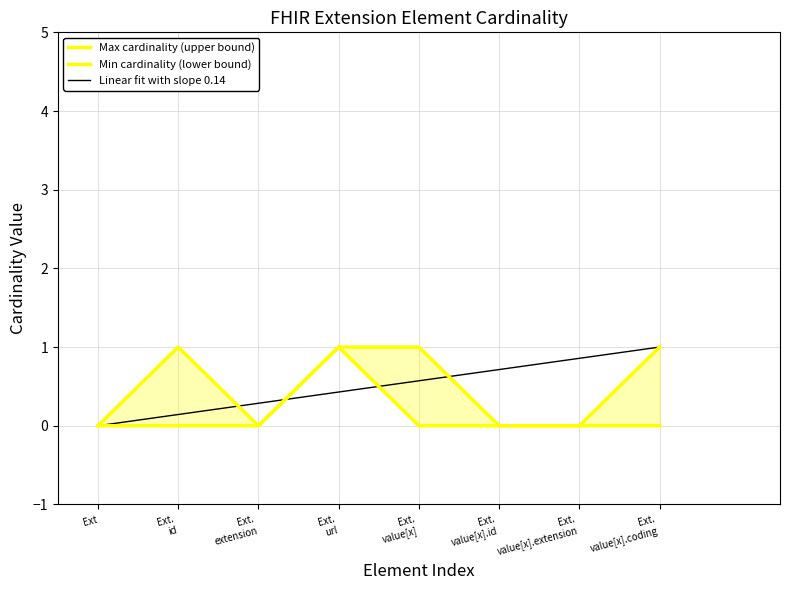

Does the chart display data point markers on the line(s)?

No